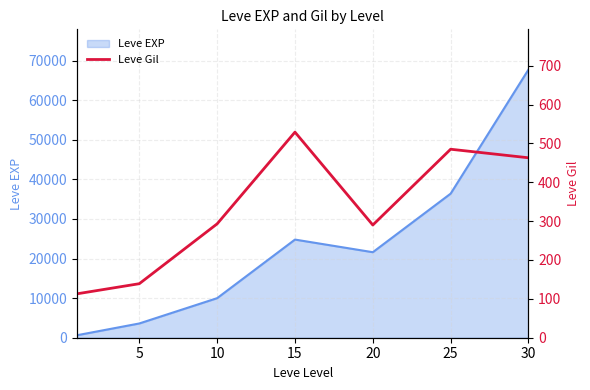

True or false: the data shows 28 at 5.

False